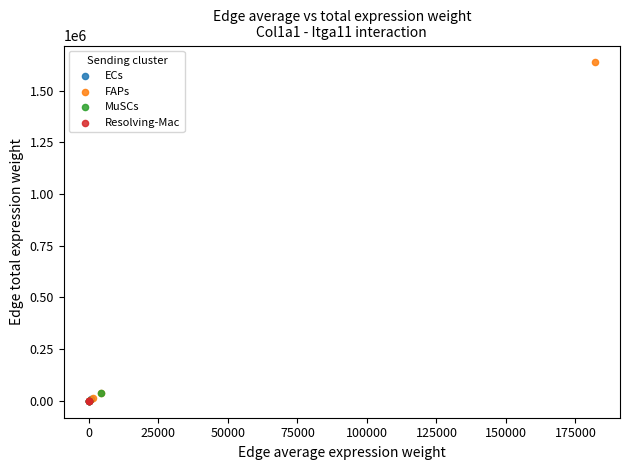

Which series has the largest Y range (max minus min)?

FAPs